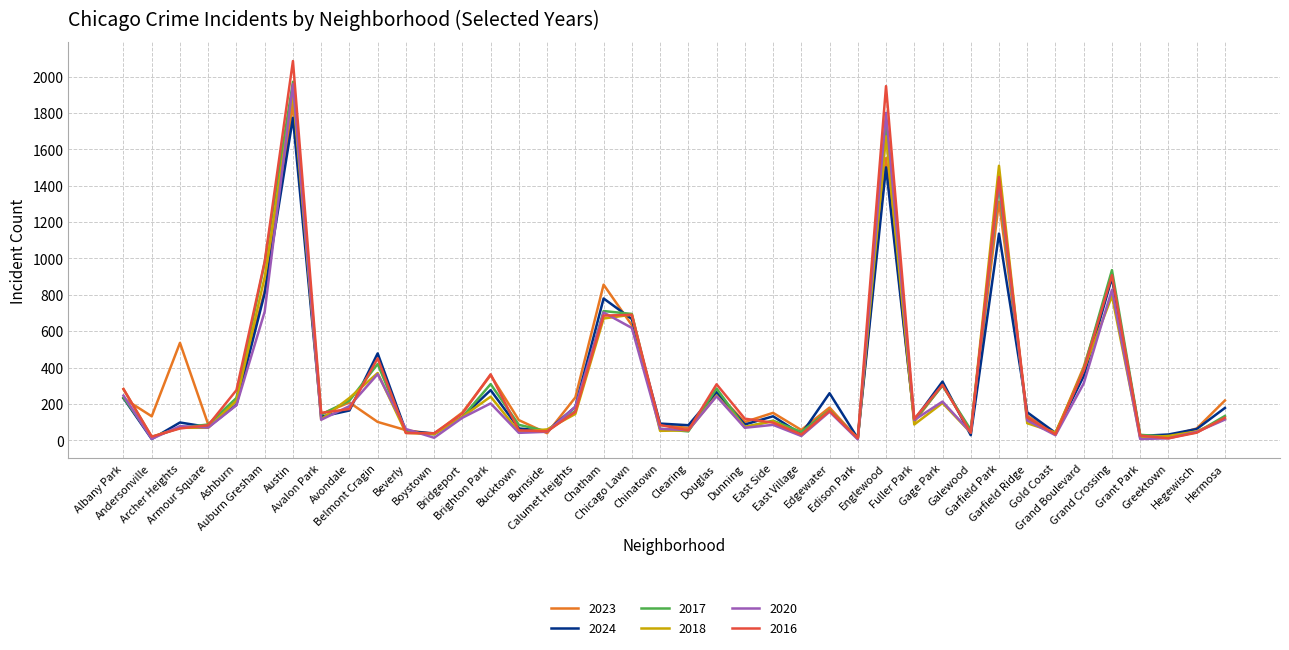

At which category does 2024 reach its first local peak?

Archer Heights